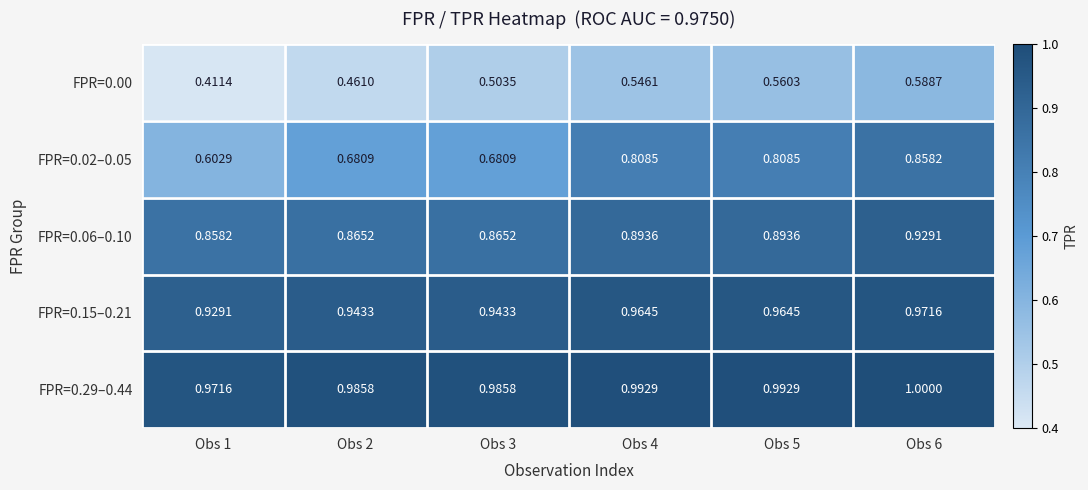

Is the value of FPR=0.00 at Obs 2 greater than the value of FPR=0.29–0.44 at Obs 1?

No